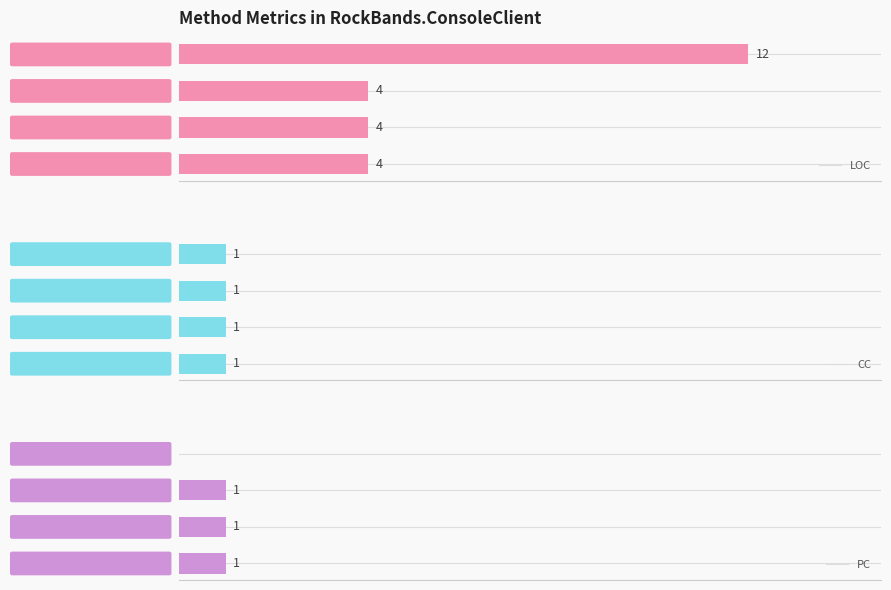

At how many categories does at least one series exceed 6?

1